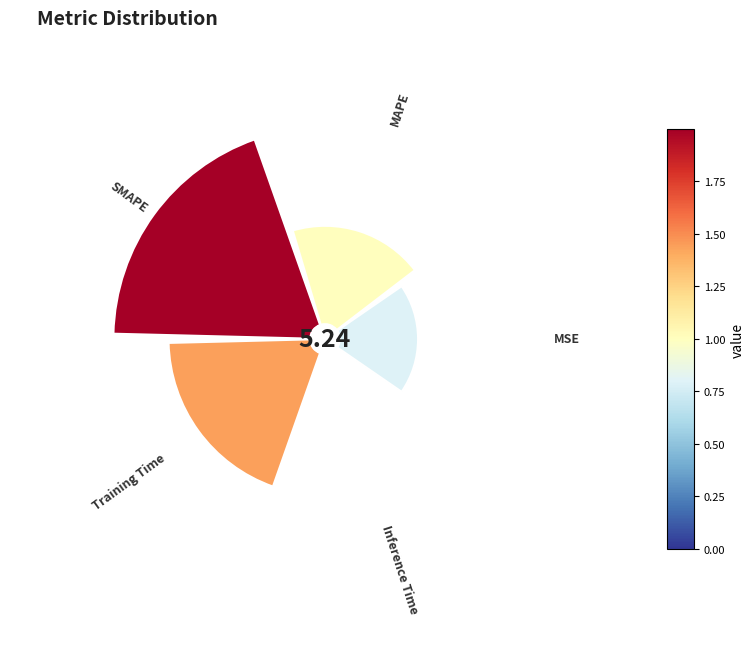

How many slices are in this pie chart?

5